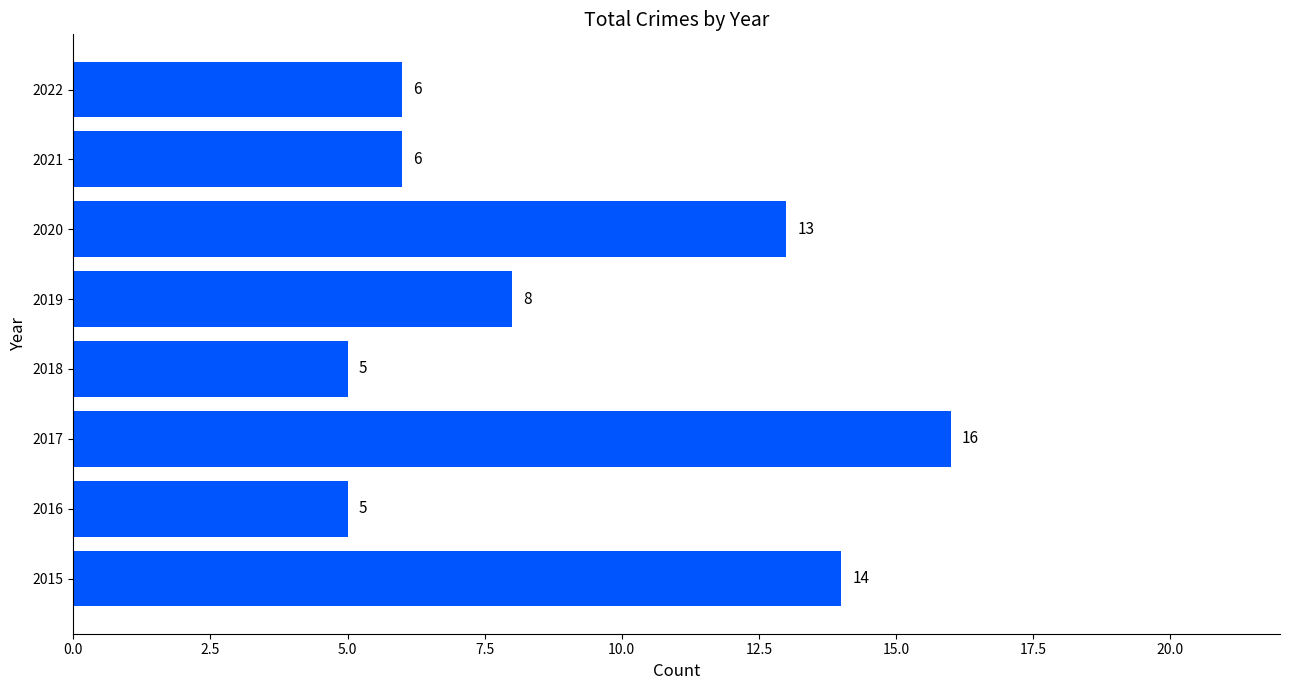

What is the difference between the values at 2017 and 2019?

8